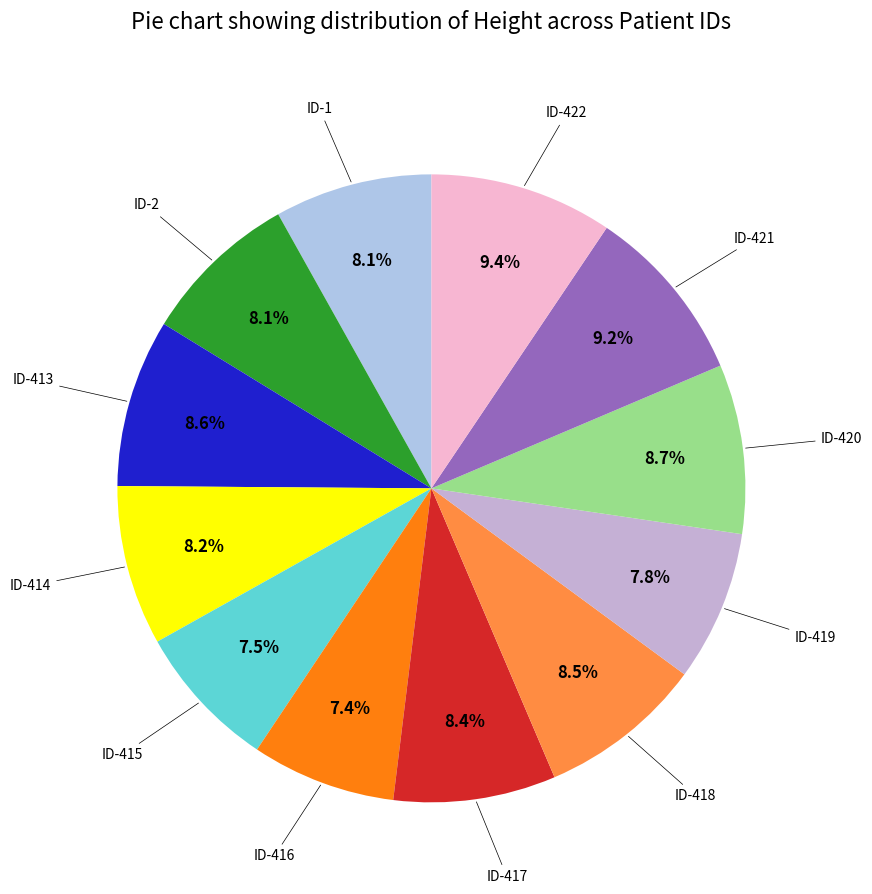

How many slices are in this pie chart?

12